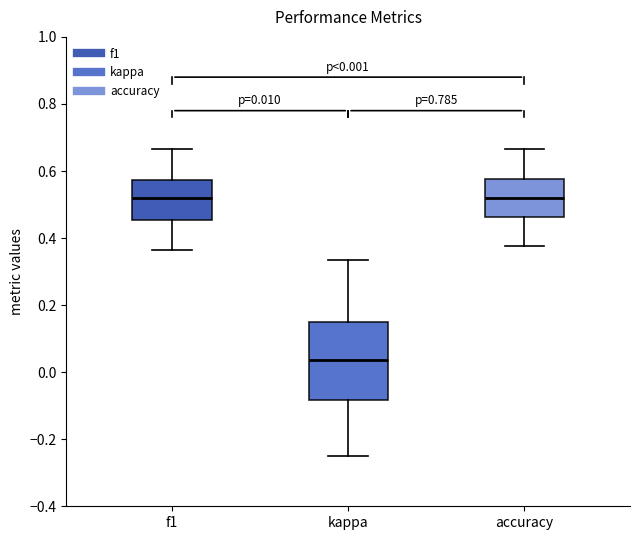

Comparing the boxes themselves (not the whiskers), which one is the tallest?

kappa